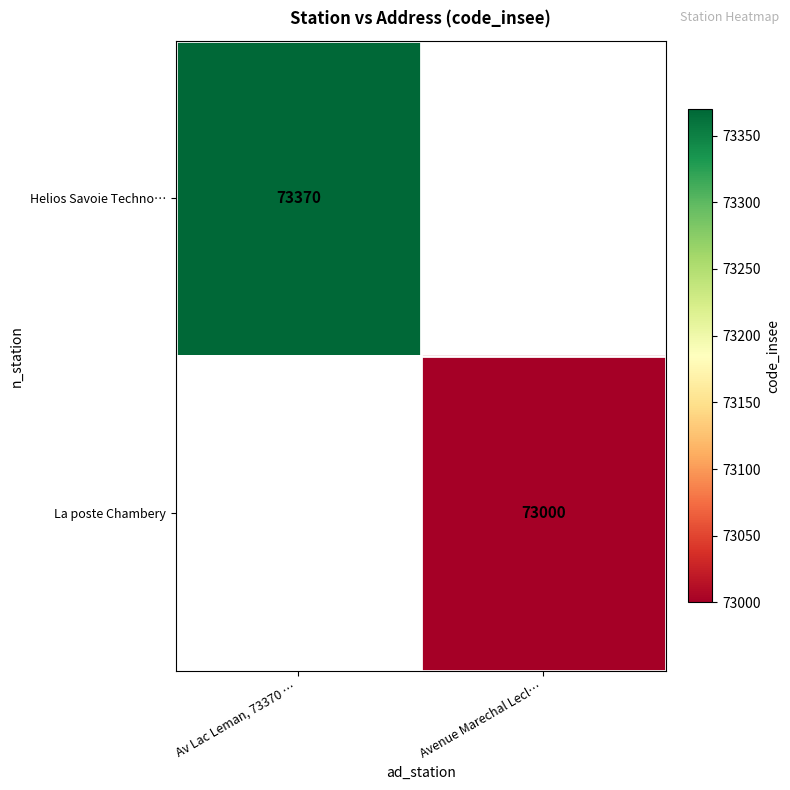

Is the value of Helios Savoie Techno… at Av Lac Leman, 73370 … greater than the value of La poste Chambery at Avenue Marechal Lecl…?

Yes